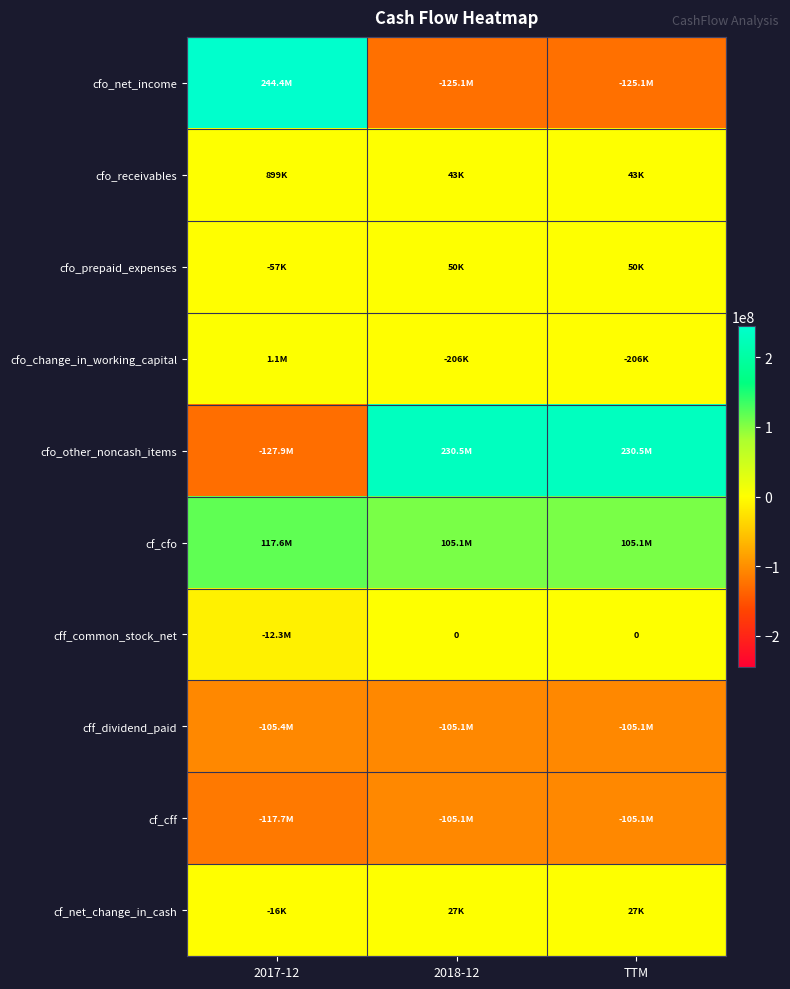

At which label does cfo_receivables reach its peak?

2017-12